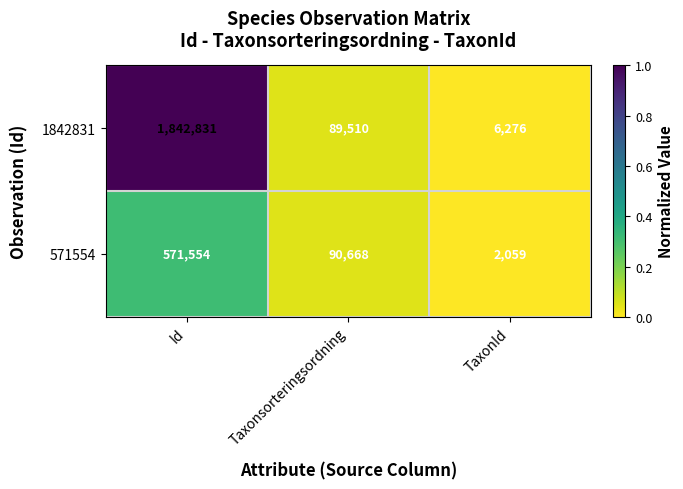

What is the spread (max minus min) of values at Id?

1271277